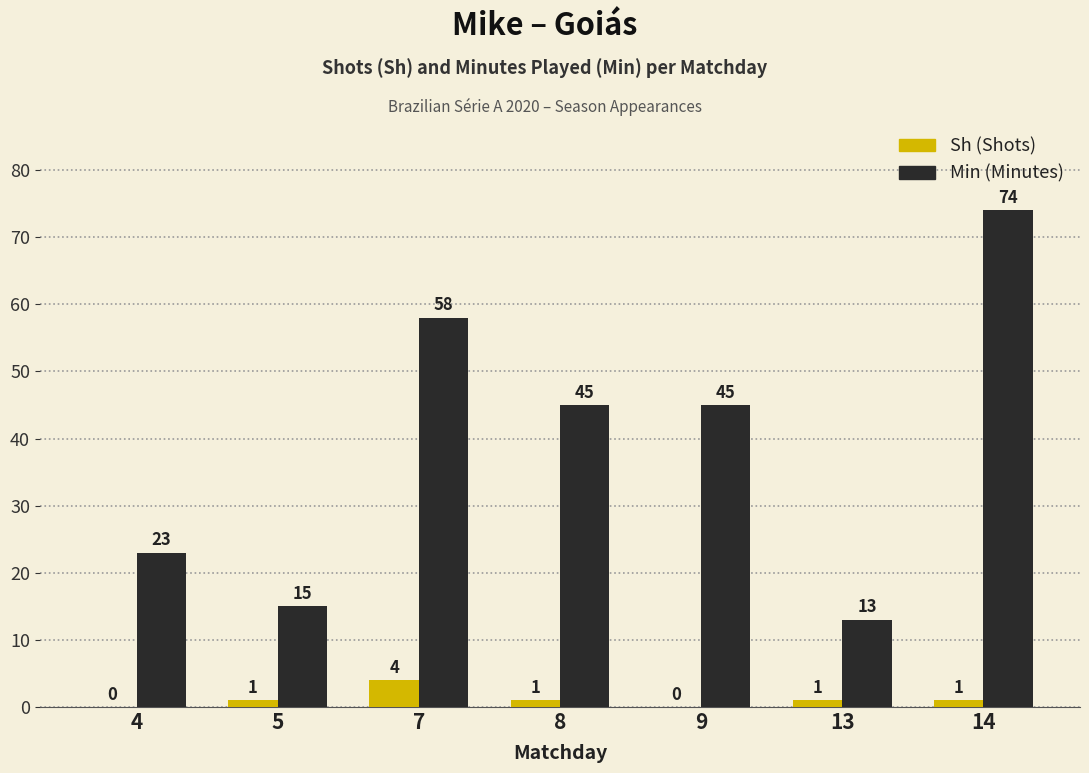

What is the total value across all series at 7?

62